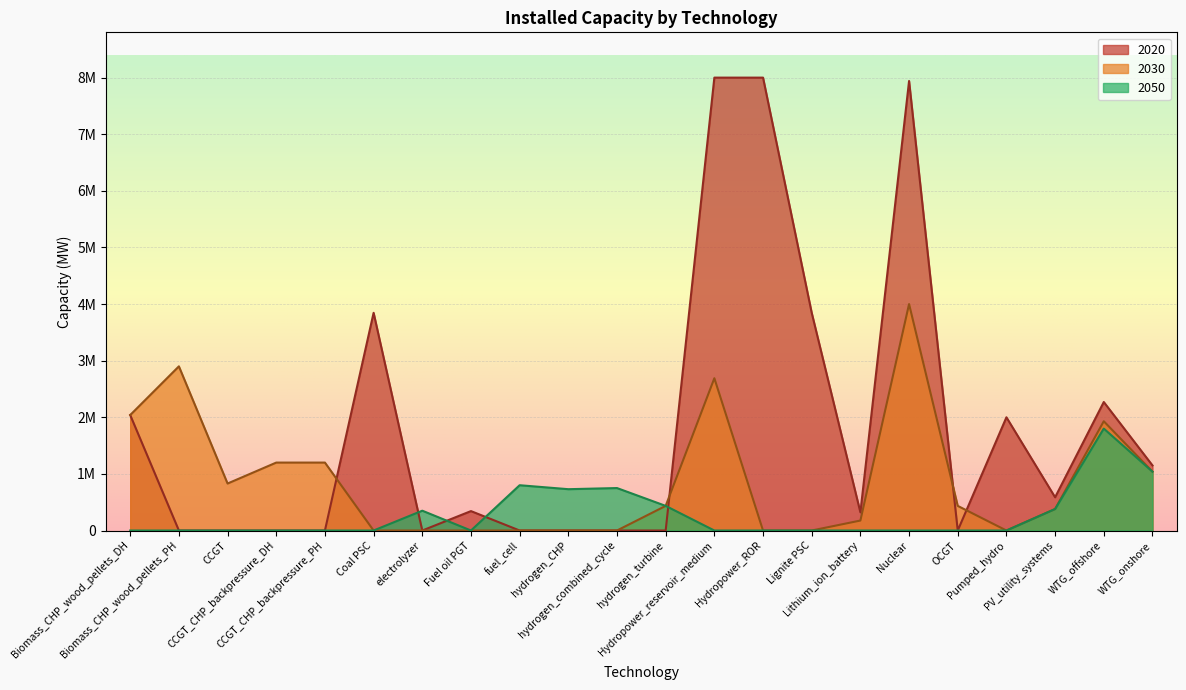

What is the label of the 21st point from the right?

Biomass_CHP_wood_pellets_PH